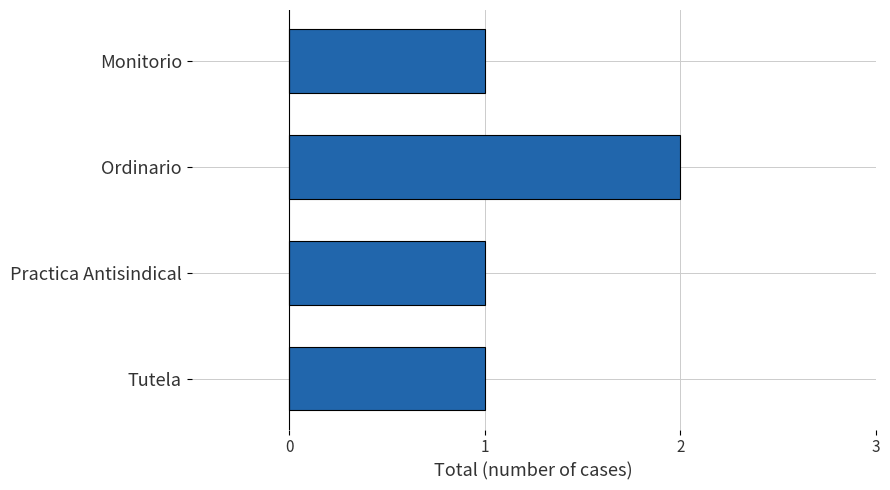

Does the chart contain stacked bars?

No